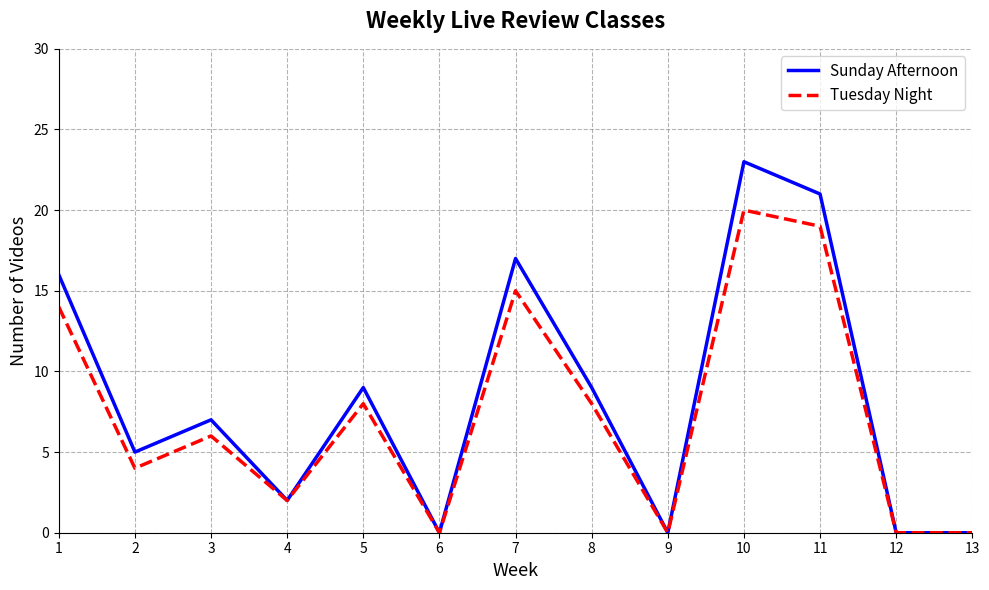

How many lines are shown in the chart?

2